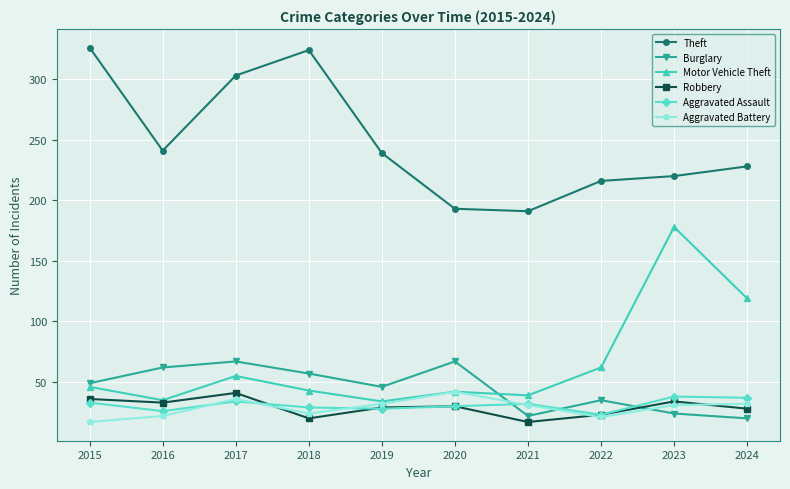

At which category does Aggravated Battery reach its first local peak?

2017